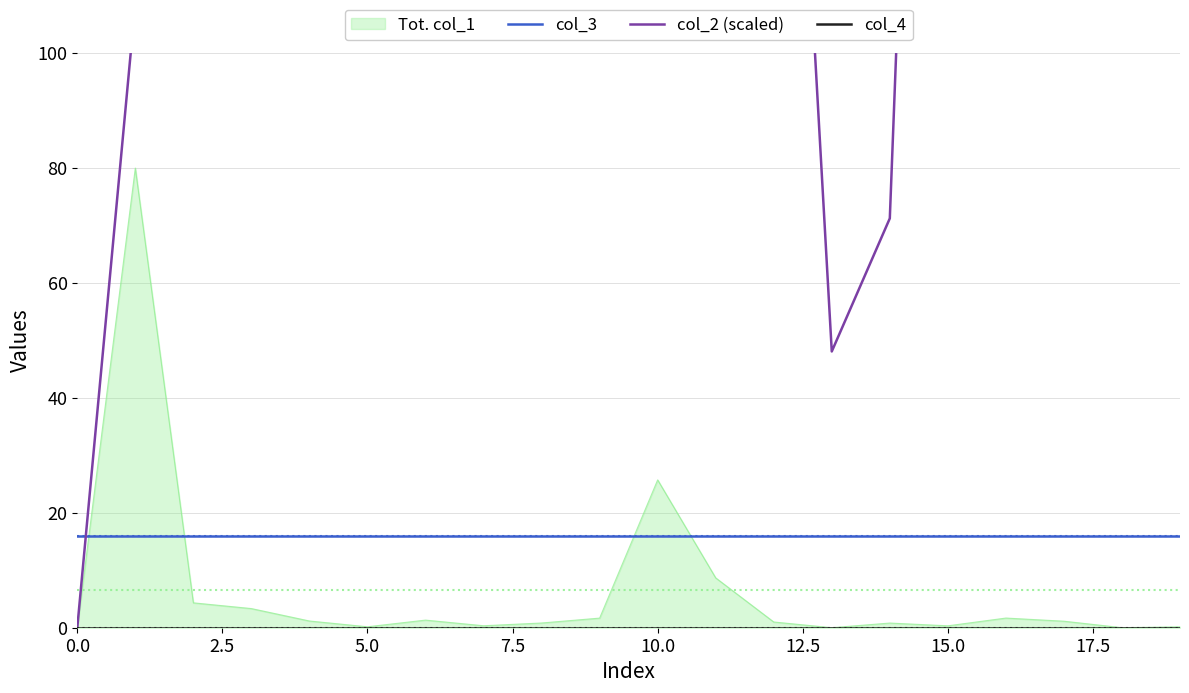

Between 9 and 18, which series saw the biggest shift?

col_2 (scaled)